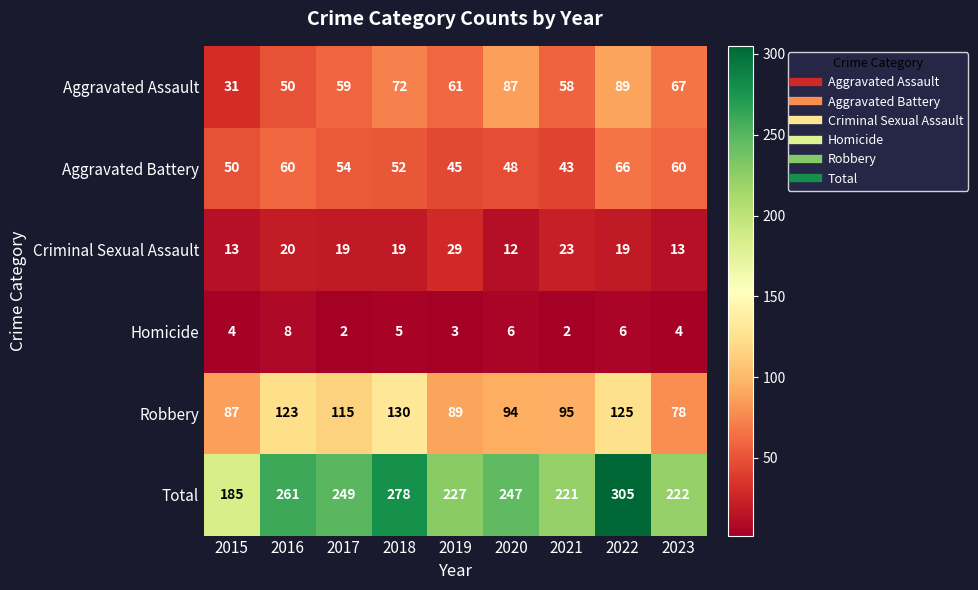

The Criminal Sexual Assault series shows 16 at 2019. True or false?

False